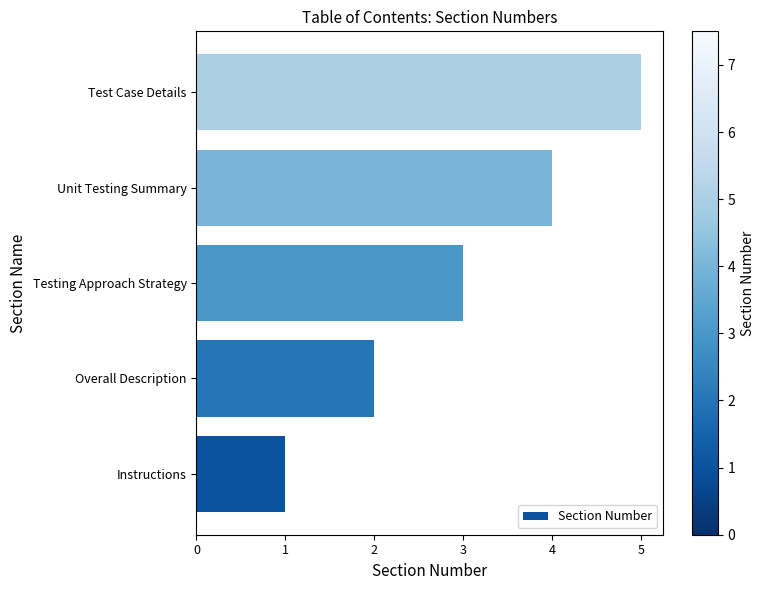

What is the change in value from Overall Description to Unit Testing Summary?

+2